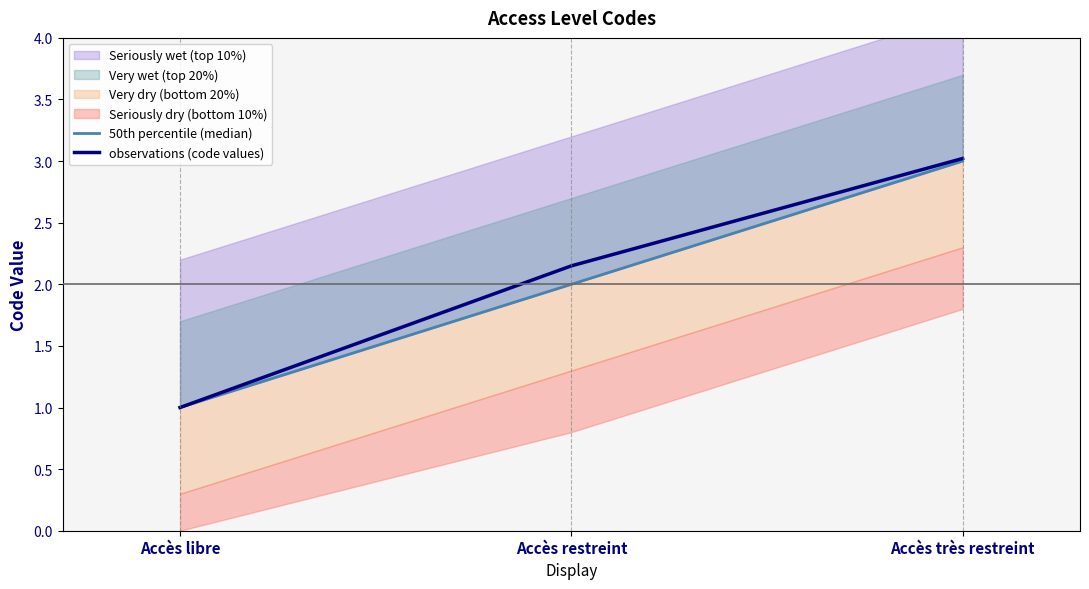

The 50th percentile (median) series shows 2.0 at Accès restreint. True or false?

True